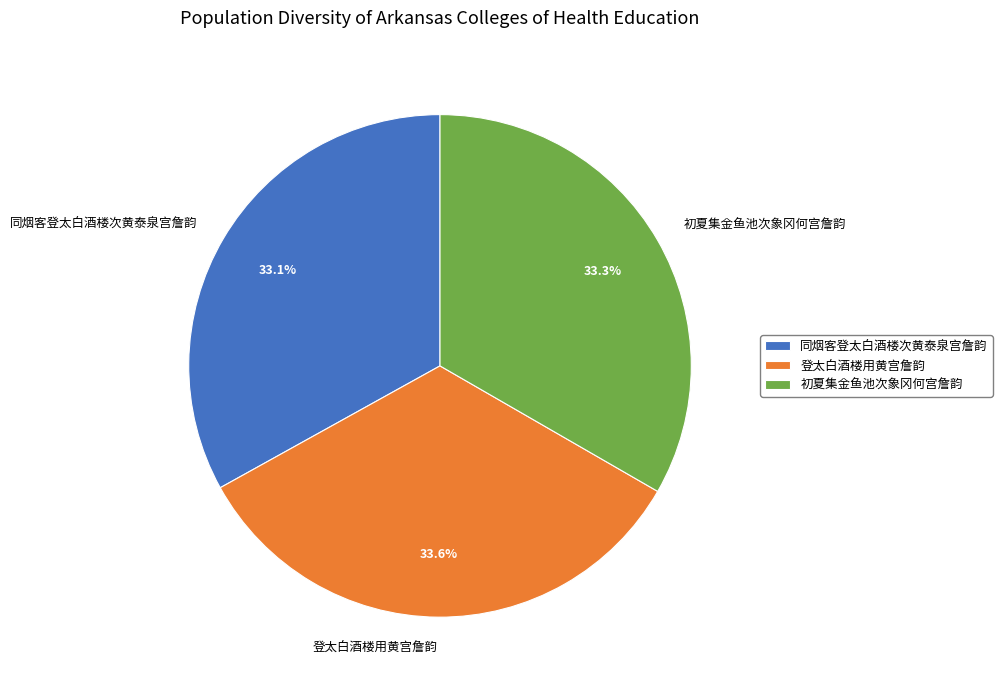

Is there any slice that represents more than half of the pie?

No